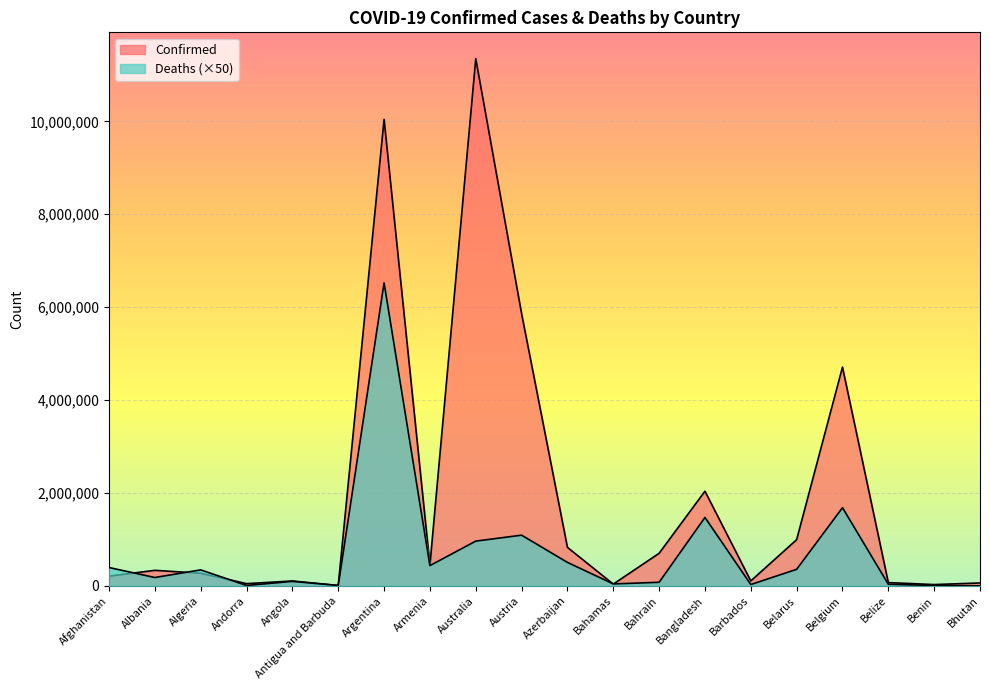

Is the value of Deaths at Angola greater than the value of Confirmed at Bahamas?

Yes